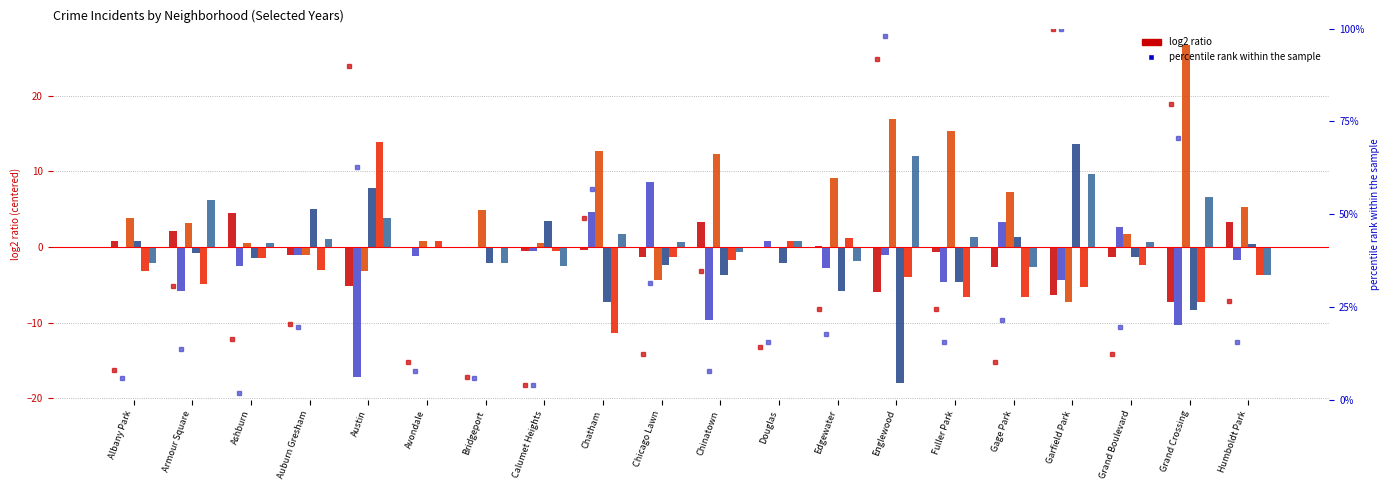

Is the value of 2017 pct at Avondale greater than the value of 2022 pct at Douglas?

No